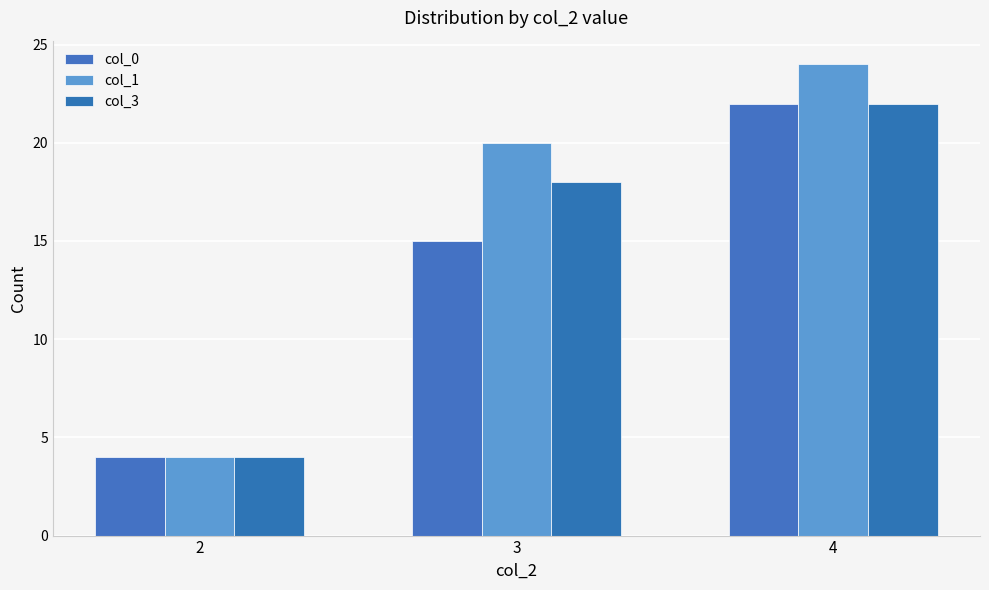

Between 3 and 4, which is larger?

4